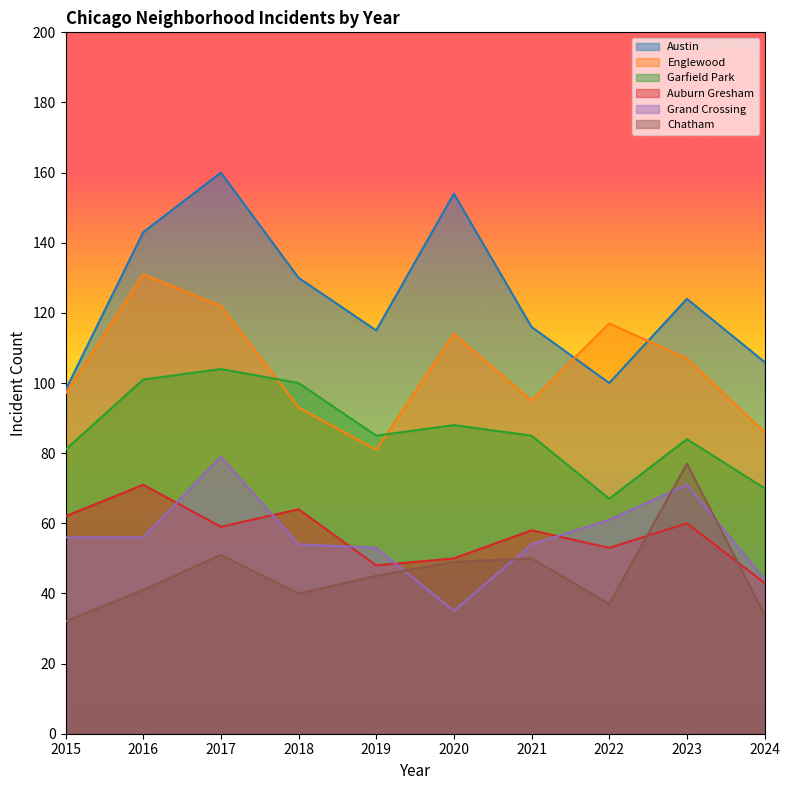

What is the difference between the highest and lowest values at 2023?

64